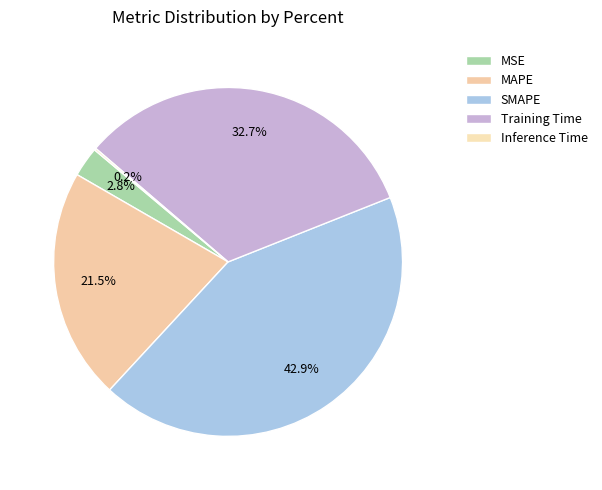

To the nearest percent, what is the average slice percentage?

20%